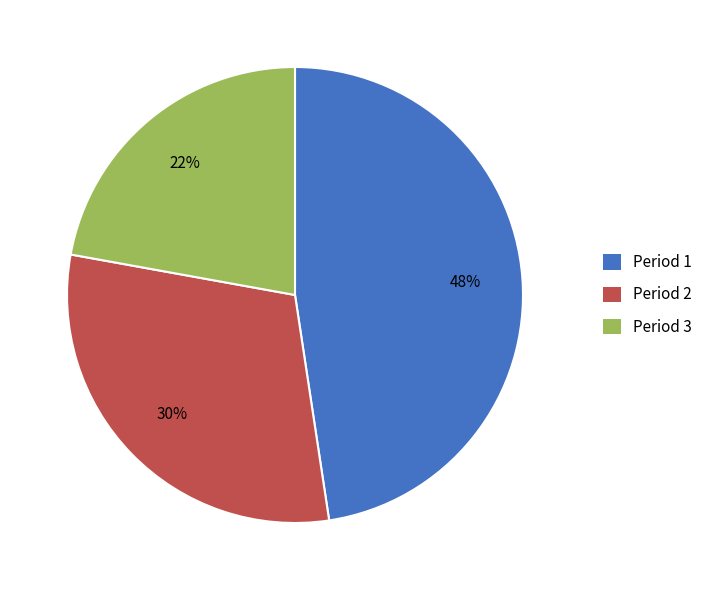

Combined, do Period 3 and Period 2 account for over 50%?

Yes